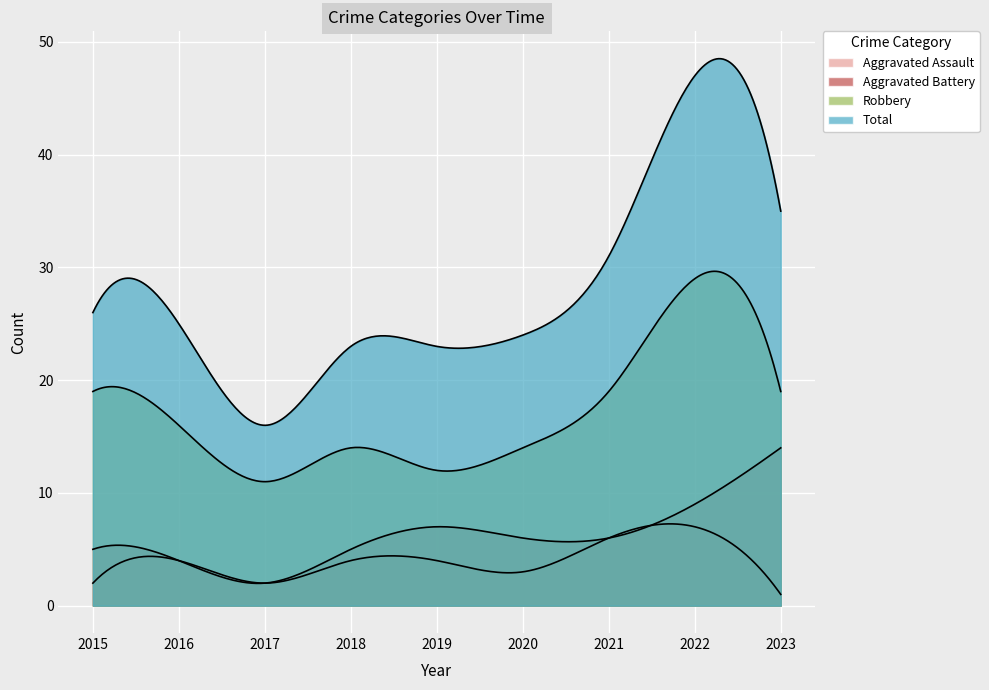

What are all the series names shown in the legend?

Aggravated Assault, Aggravated Battery, Robbery, Total